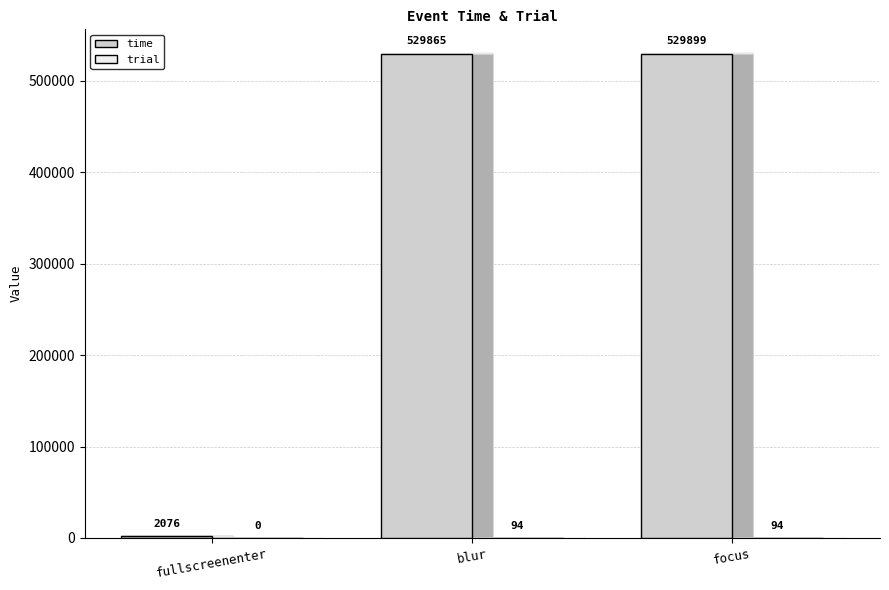

The time series shows 529899 at focus. True or false?

True